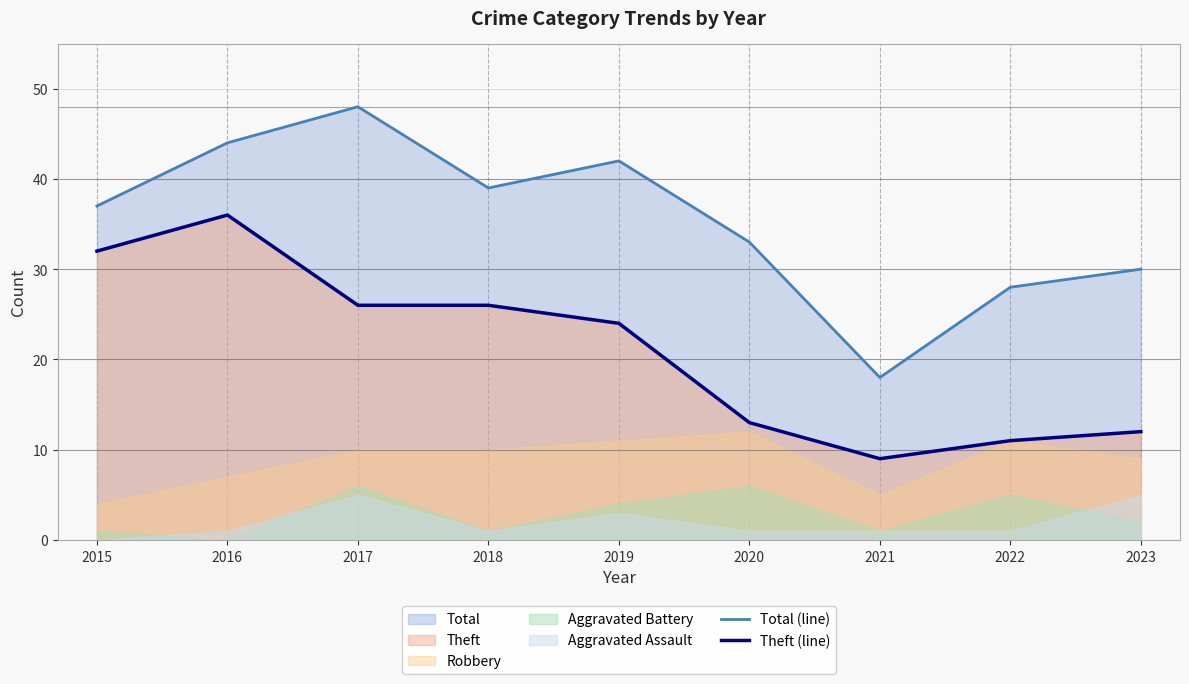

Which series changed the most between 2017 and 2023?

Total (line)